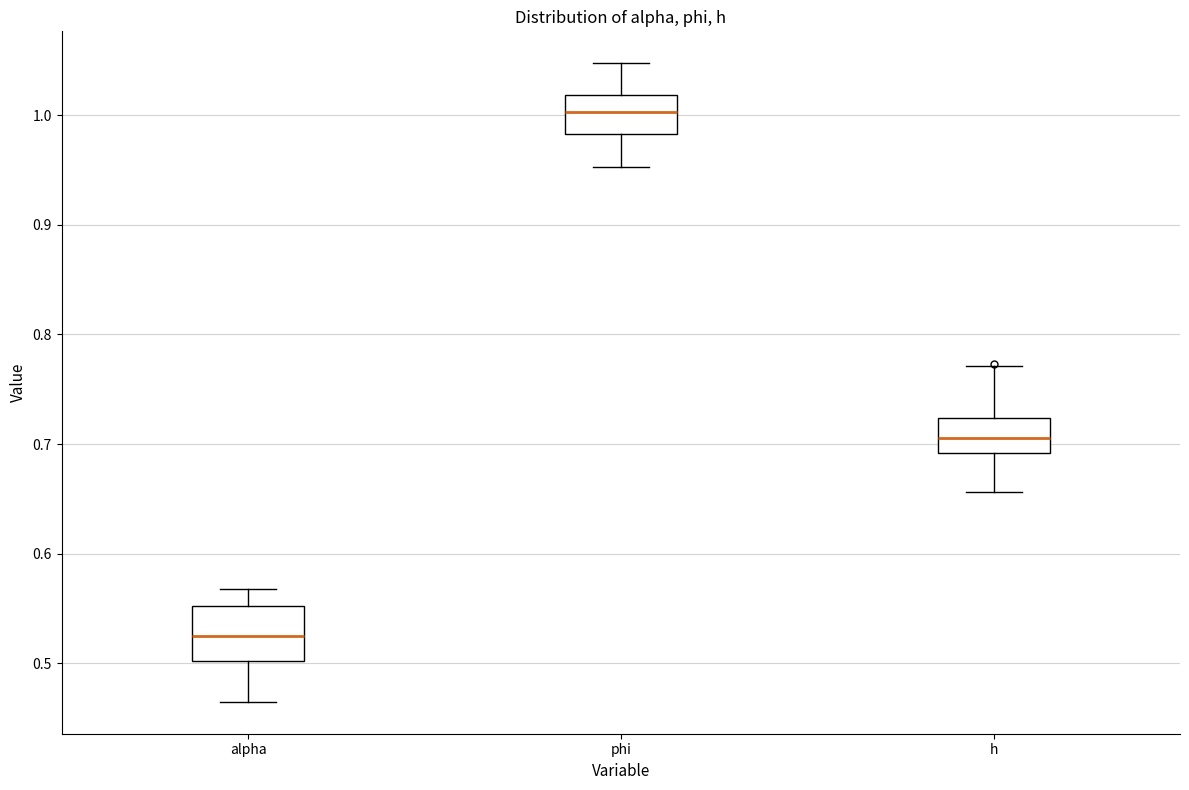

Which box is the tallest, from its lower edge to its upper edge?

alpha